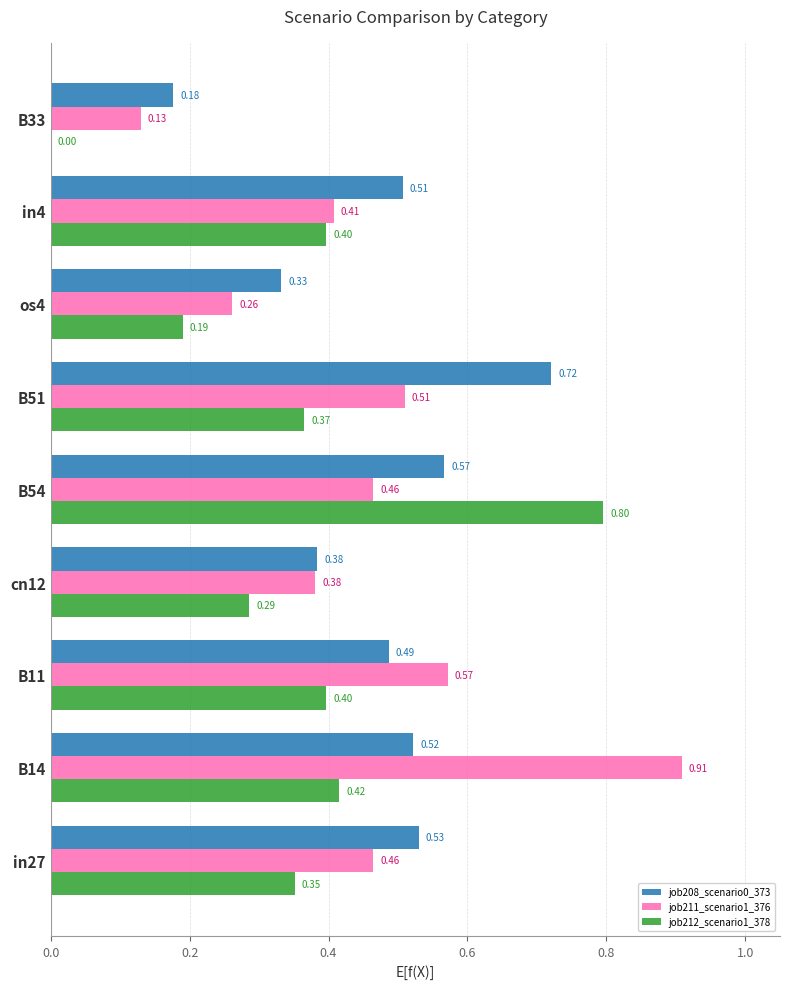

How many values in job212_scenario1_378 are above zero?

8